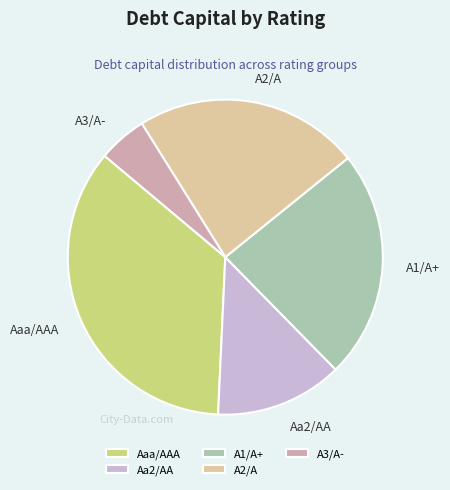

How many slices are in this pie chart?

5